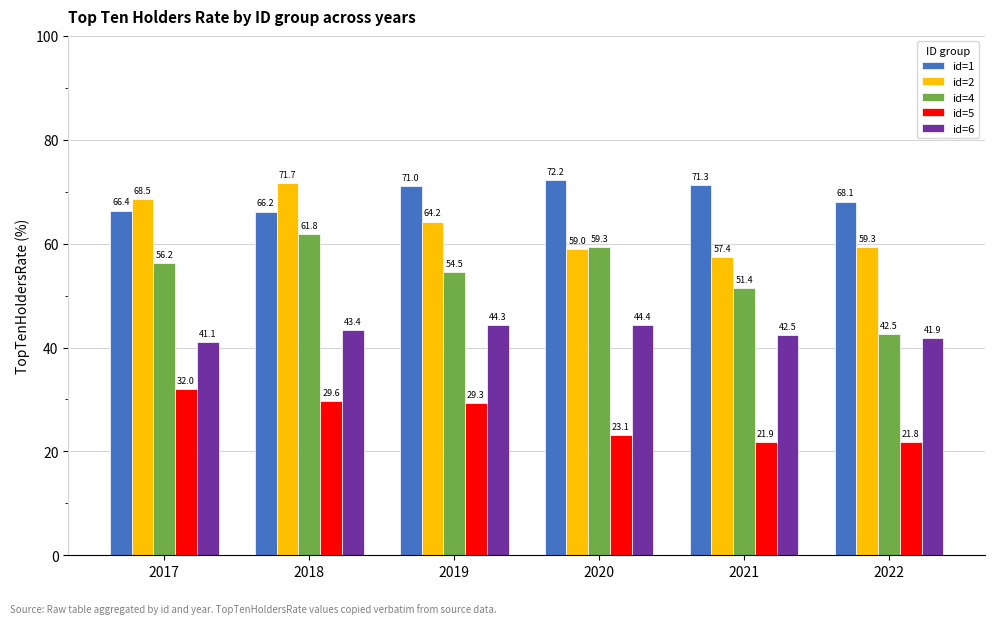

What is the average value of the id=6 series?

42.9